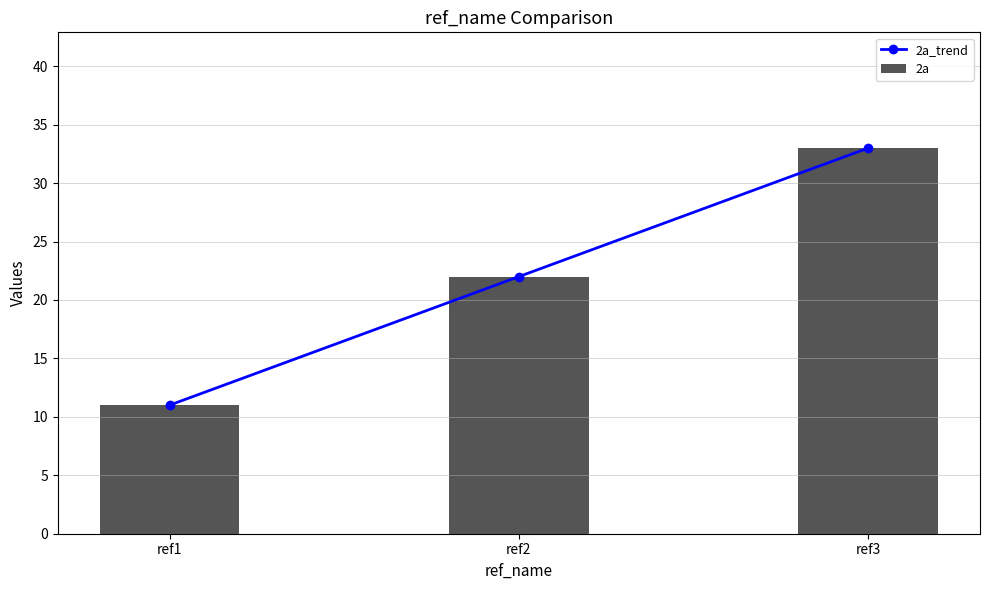

True or false: 2a has a value of 33 at ref3.

True